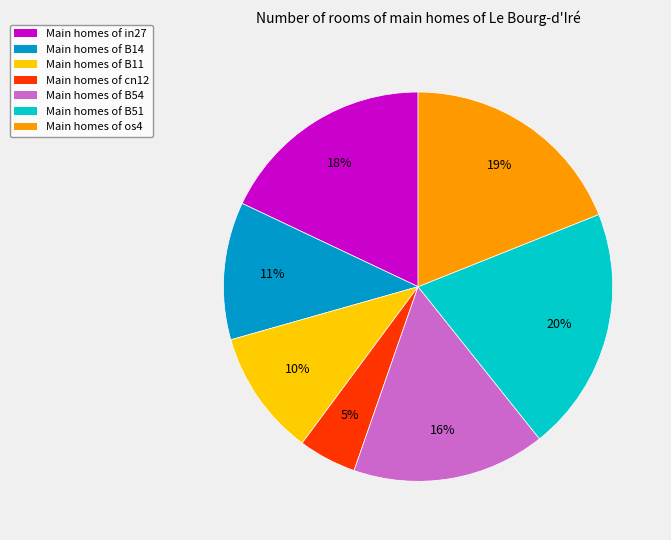

Is Main homes of B51 the majority of the pie?

No